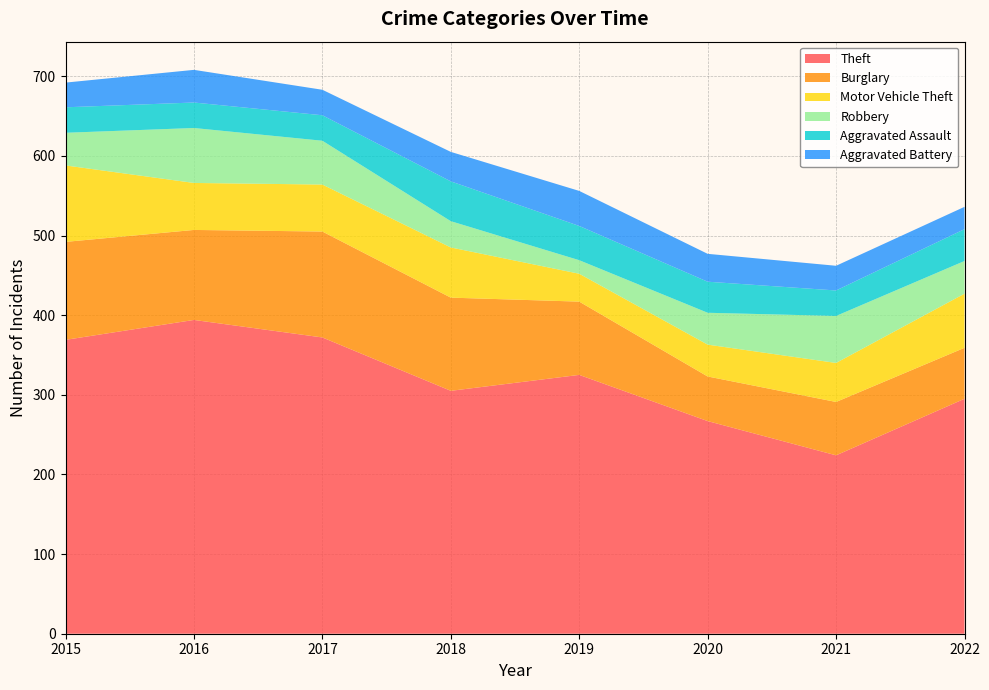

Reading right to left, list all the values displayed in this chart.

Theft: 2022=295	2021=224	2020=267	2019=325	2018=305	2017=372	2016=394	2015=369
Burglary: 2022=64	2021=67	2020=56	2019=92	2018=117	2017=133	2016=113	2015=123
Motor Vehicle Theft: 2022=68	2021=49	2020=40	2019=35	2018=63	2017=59	2016=59	2015=96
Robbery: 2022=41	2021=59	2020=40	2019=17	2018=33	2017=55	2016=69	2015=41
Aggravated Assault: 2022=40	2021=32	2020=39	2019=43	2018=50	2017=32	2016=32	2015=32
Aggravated Battery: 2022=28	2021=31	2020=35	2019=44	2018=37	2017=32	2016=41	2015=31